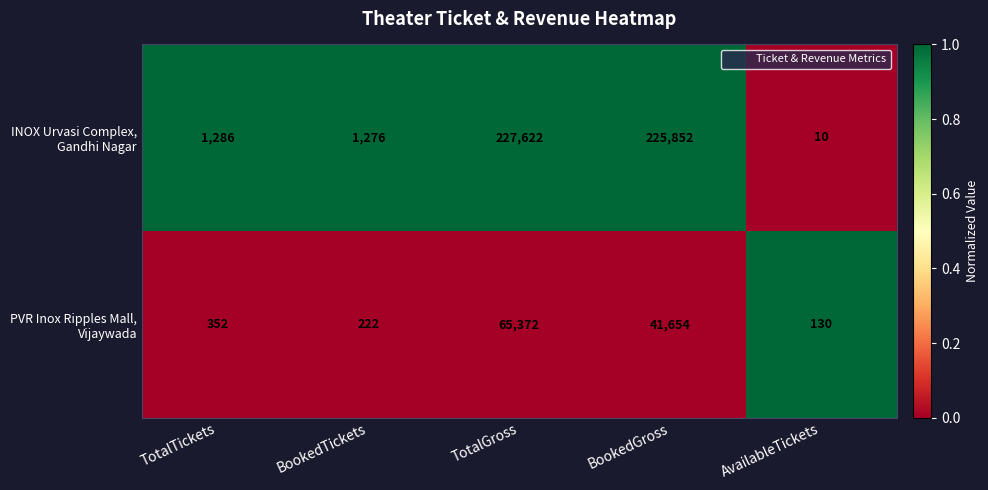

What is the spread (max minus min) of values at BookedGross?

184198